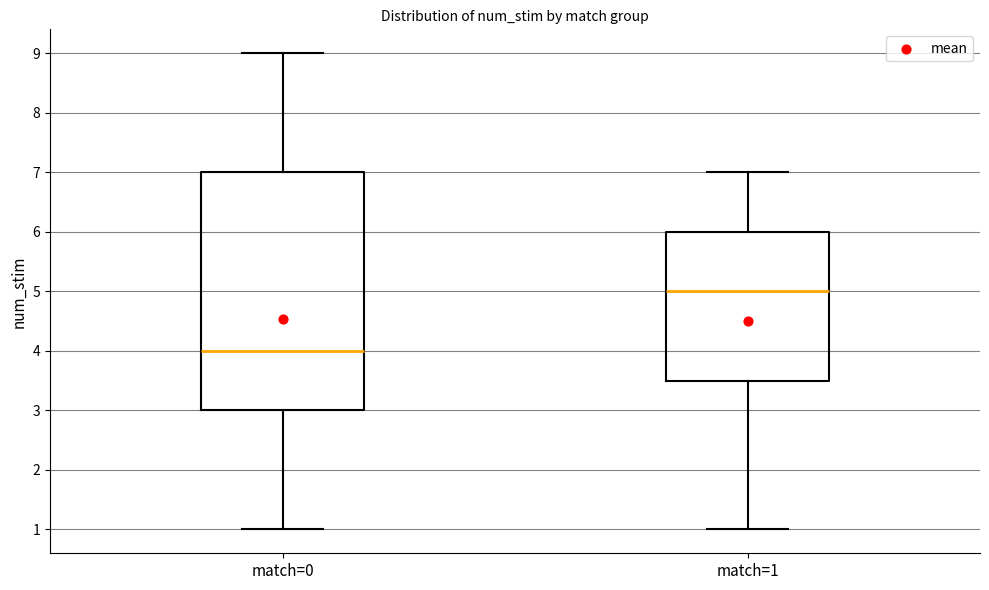

Which box has the lowest median line?

match=0